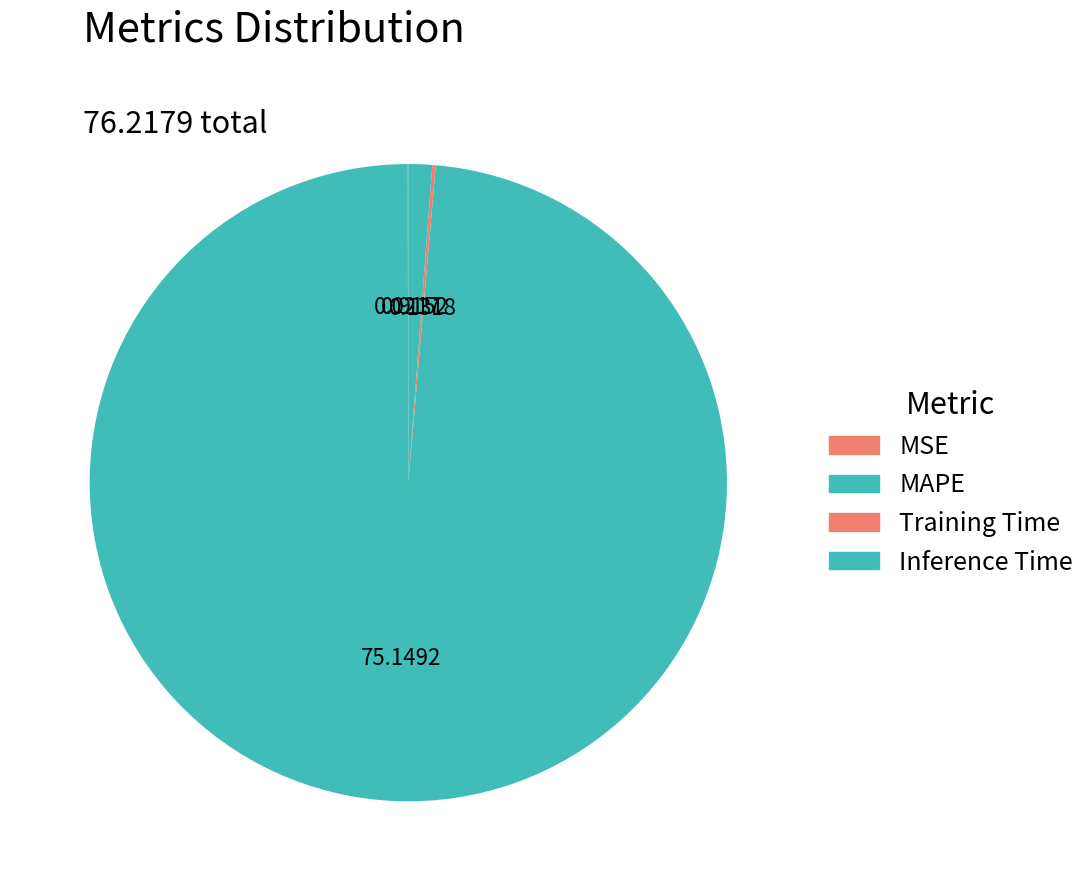

What is the largest slice in the pie chart?

MAPE